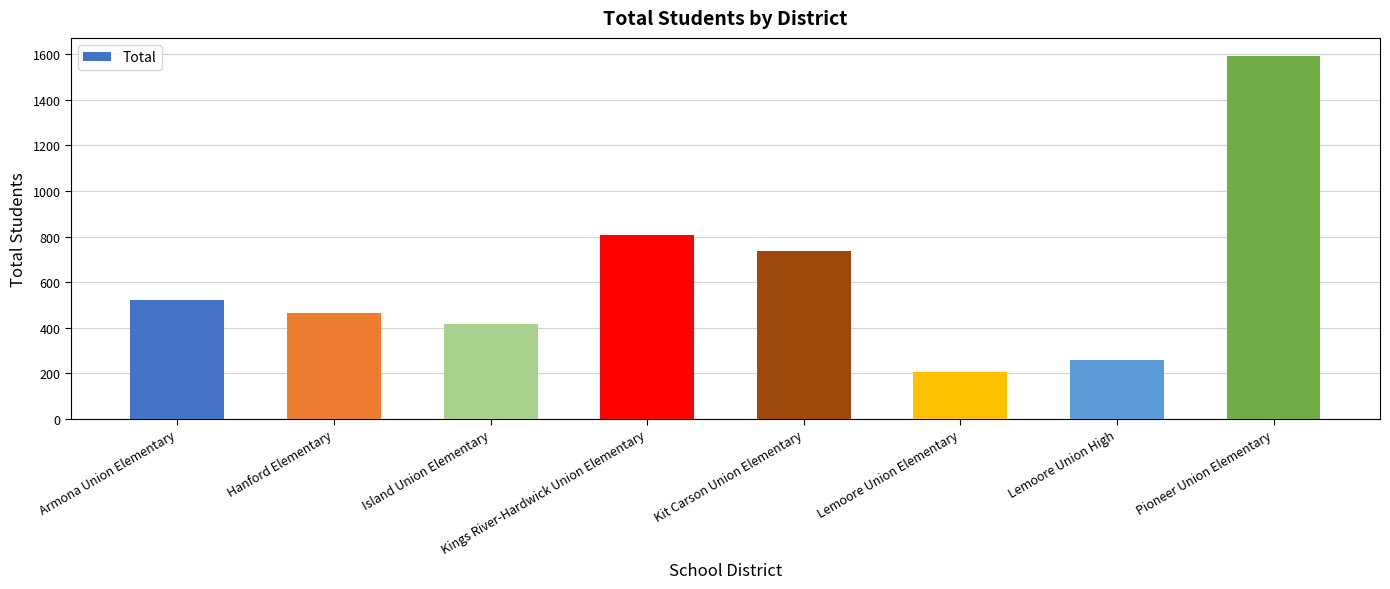

What is the maximum value shown in the chart?

1593